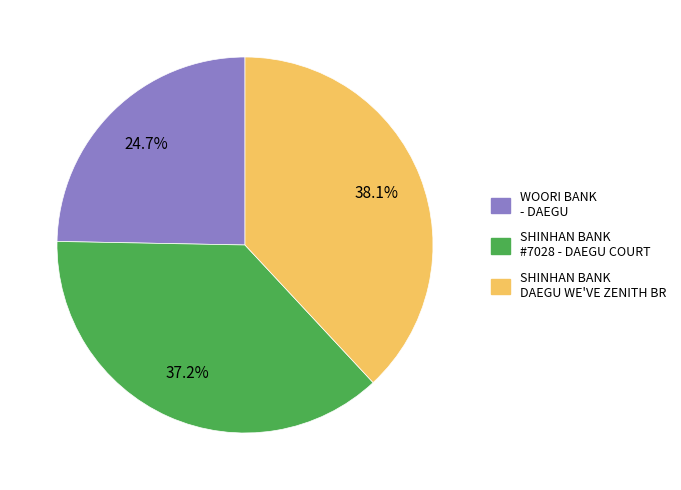

Does any single category account for the majority?

No